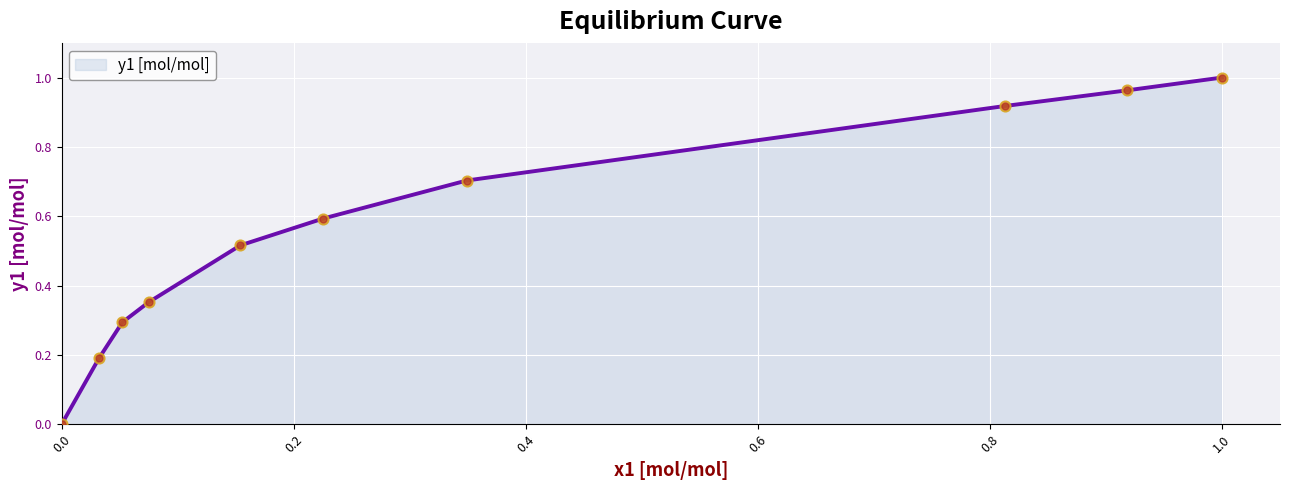

Is this an area chart (filled region under the line)?

Yes